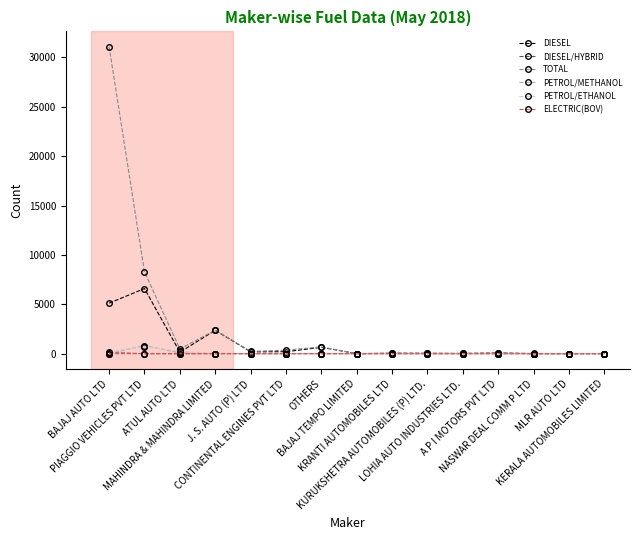

True or false: ELECTRIC(BOV) has more than 1 points higher than both neighbors.

True